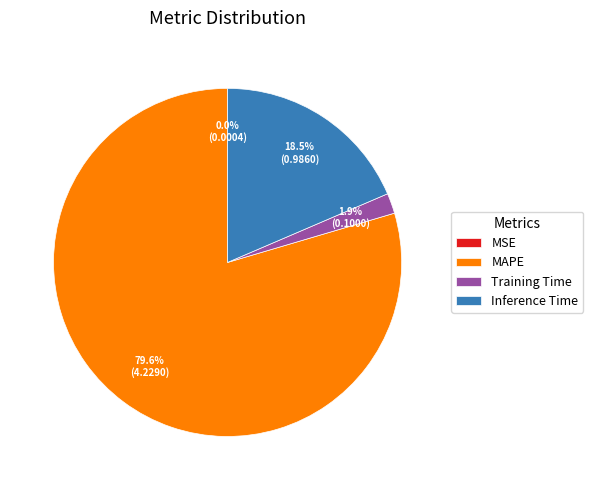

Which slice is the largest?

MAPE